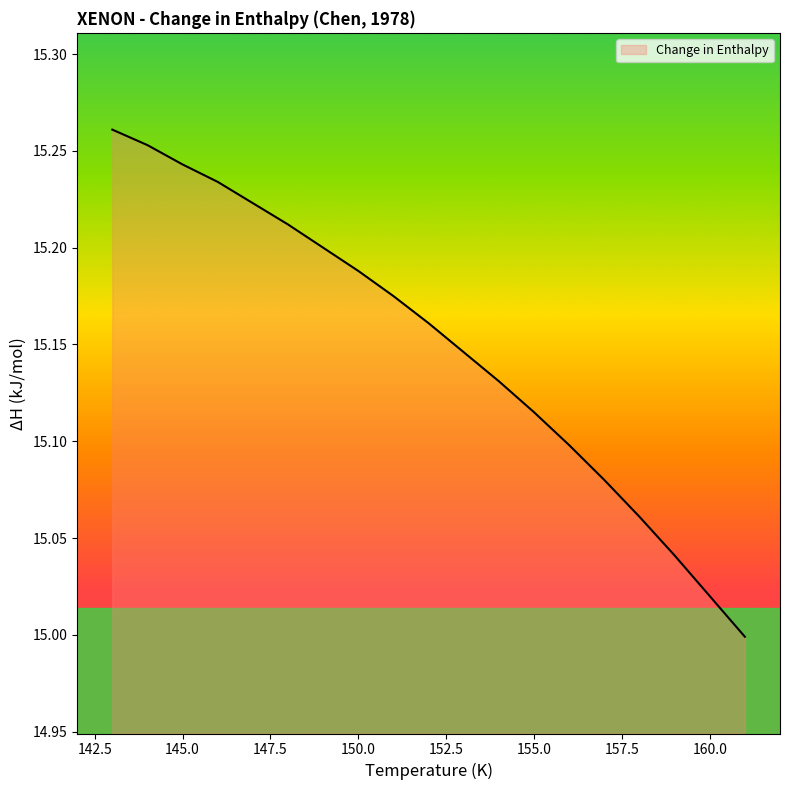

What is the difference between the maximum and minimum values?

0.3